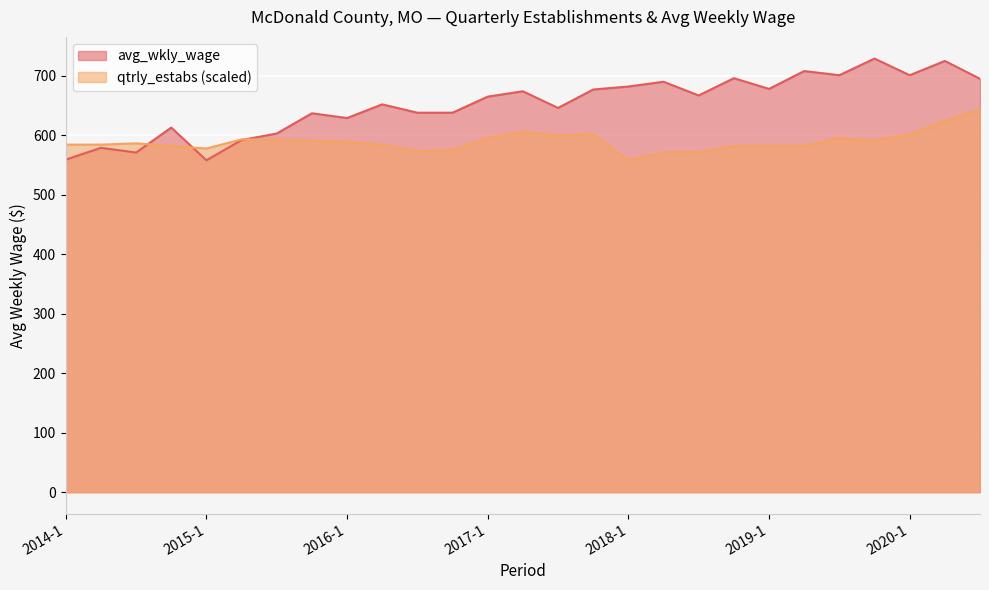

Which series has the largest range (max minus min)?

avg_wkly_wage